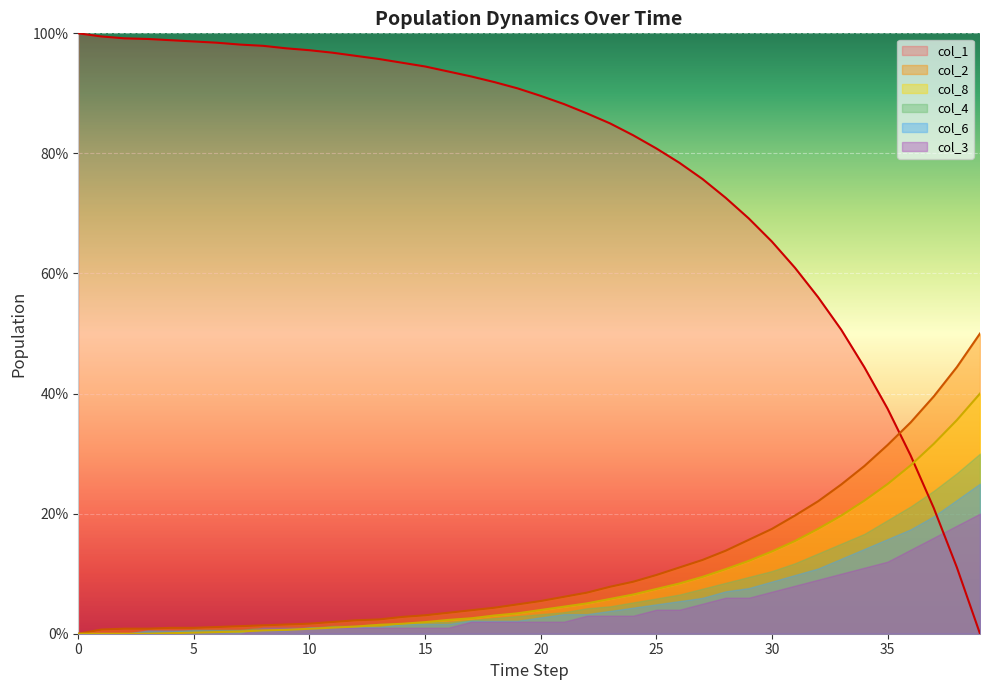

Which series ends up on top after the final intersection of col_1 and col_8?

col_8